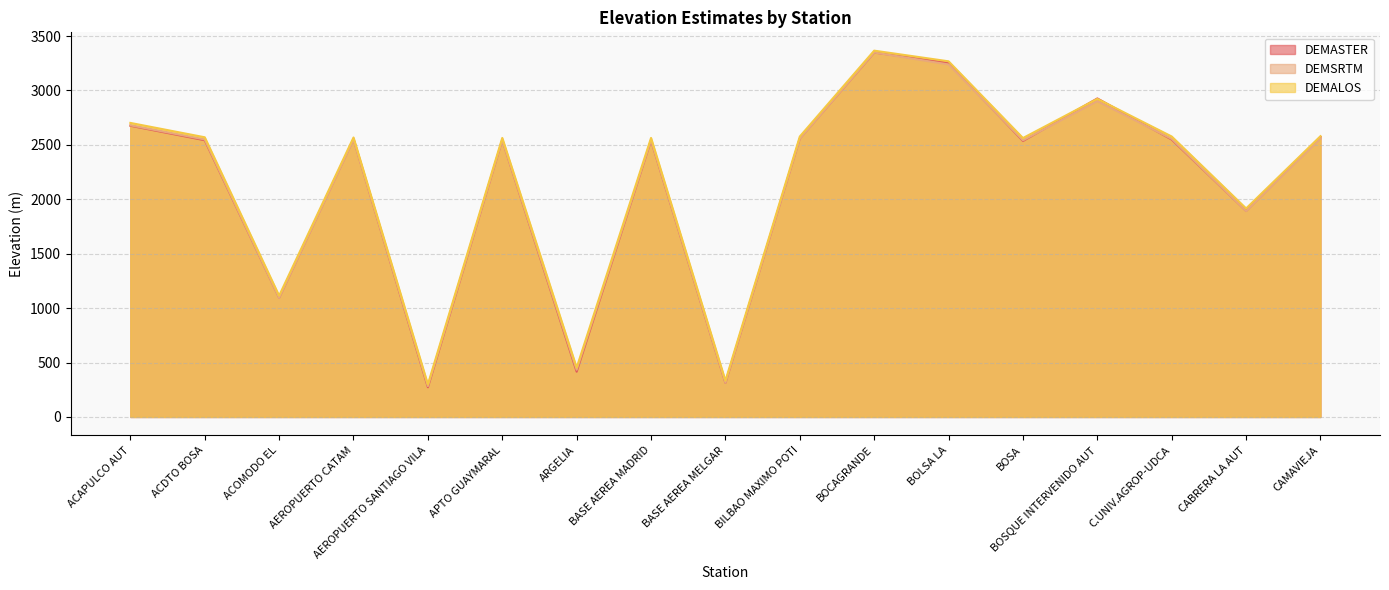

At which category is the sum across all series the highest?

BOCAGRANDE